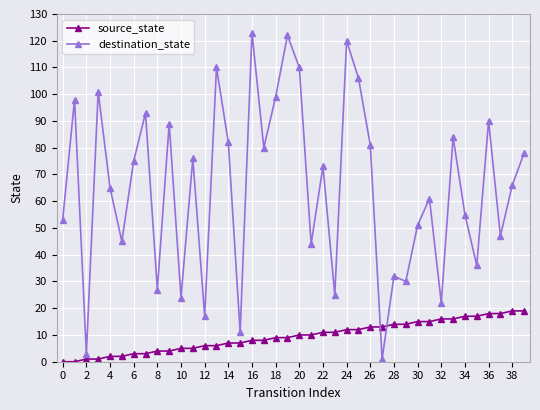

Which series has the largest range (max minus min)?

destination_state